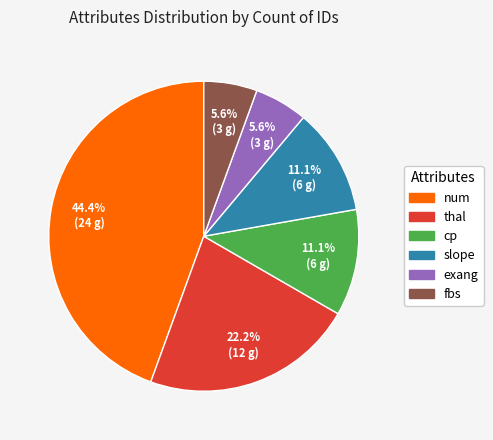

Is there a majority slice in this chart?

No